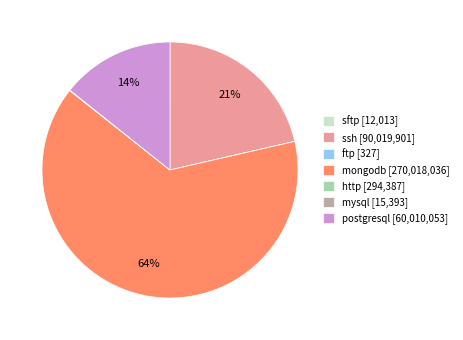

The ssh [90,019,901] slice represents 21% of the pie. True or false?

True